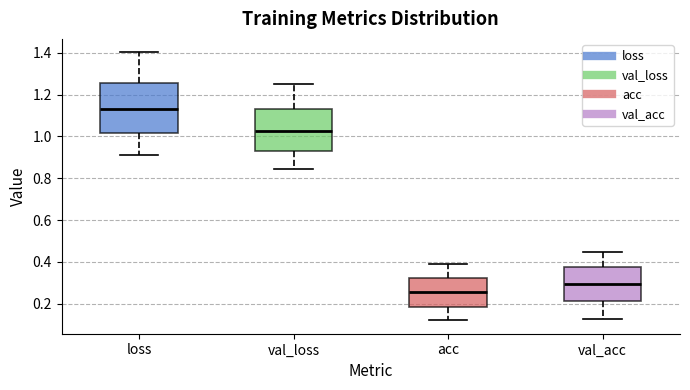

Which box's median line is the lowest?

acc